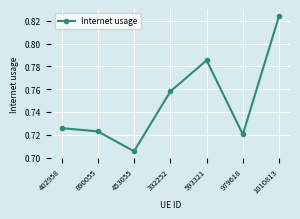

Count the number of categories in the chart.

7